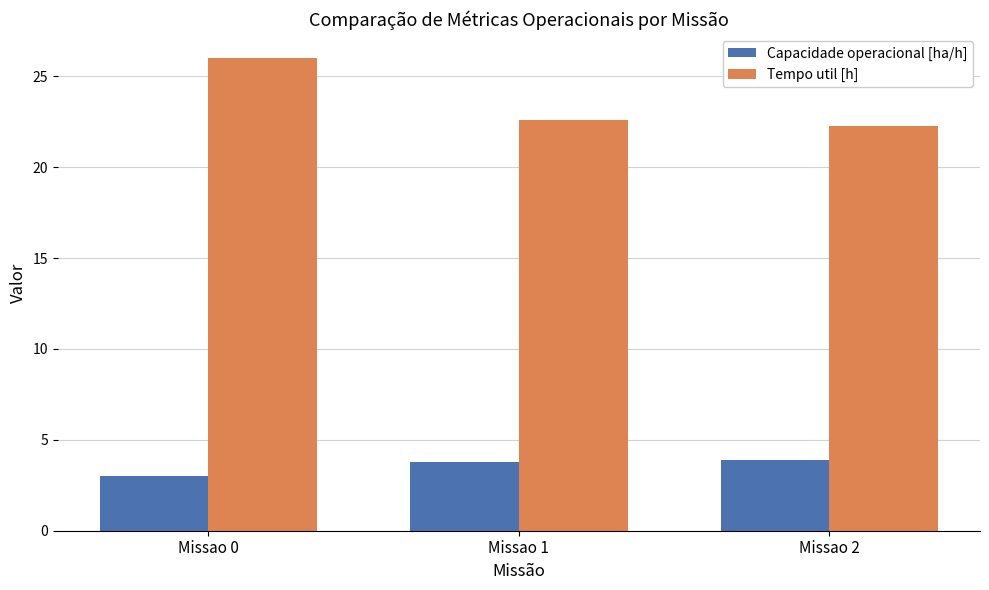

What are all the series names shown in the legend?

Capacidade operacional [ha/h], Tempo util [h]